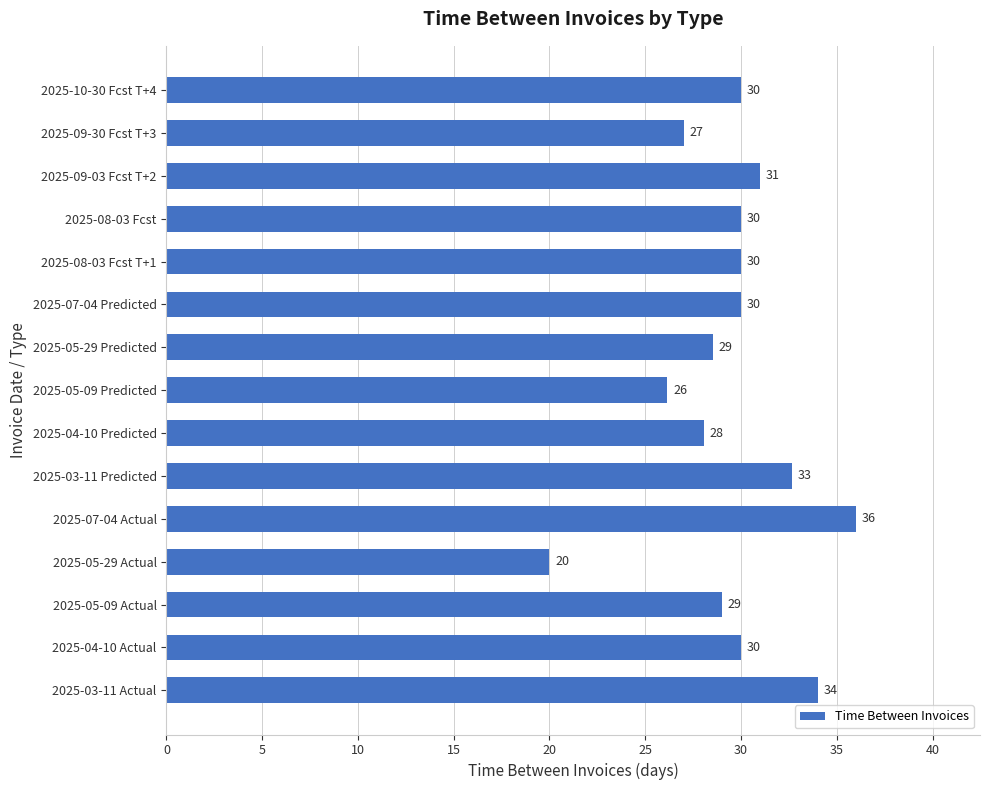

Is it true that the value at 2025-09-03 Fcst T+2 is 31.0?

True